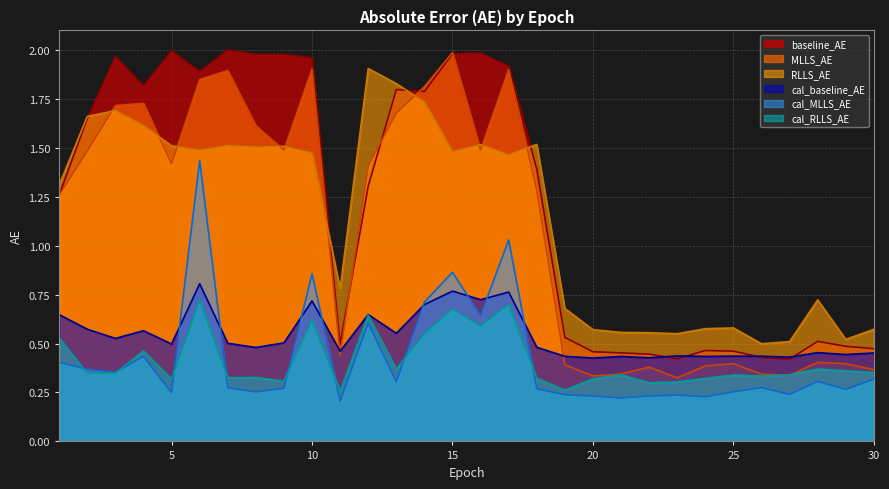

What is the average value of the baseline_AE series?

1.2